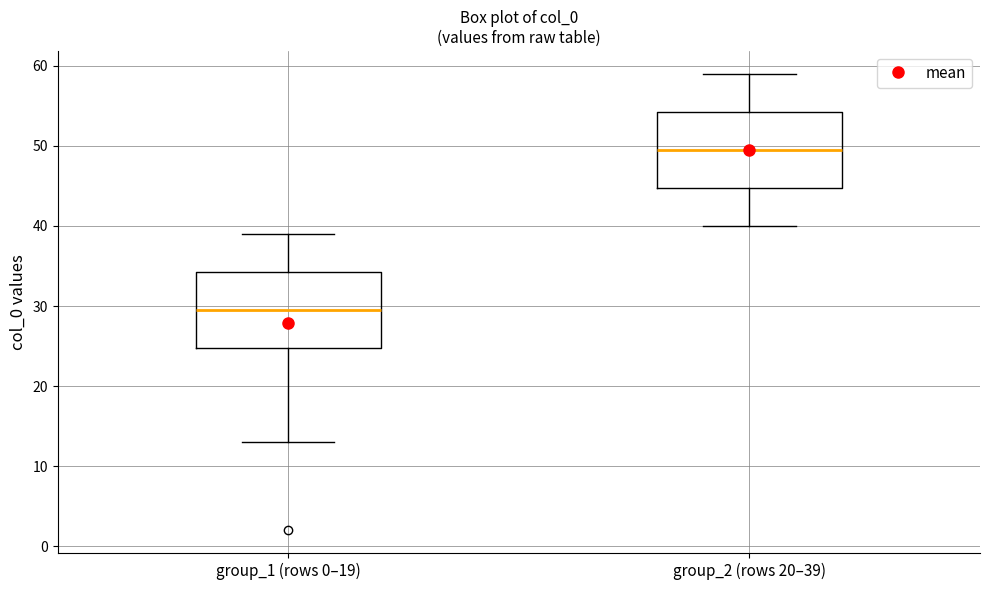

Reading left to right, read every box against the y-axis: the position of its median line, the range the box covers, and the ends of its whiskers. The values are not printed on the chart, so give them approximately, as read against the axis.

group_1 (rows 0–19): median 30, box 25 to 34, whiskers 13 to 39
group_2 (rows 20–39): median 50, box 45 to 54, whiskers 40 to 59